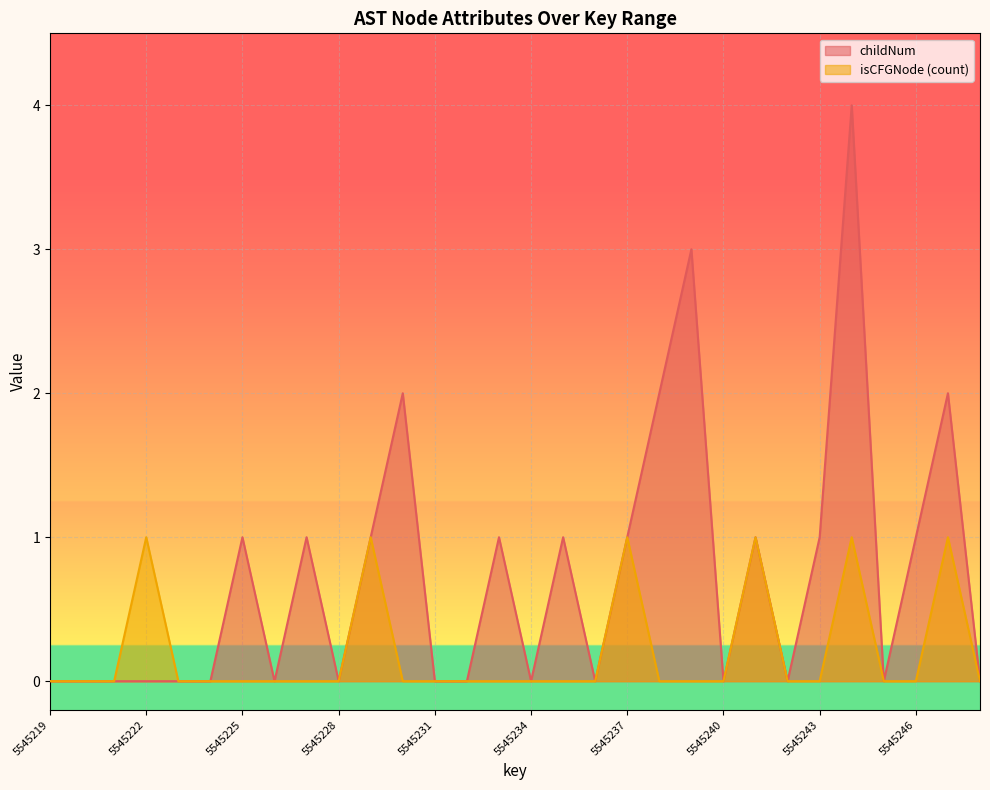

At which category is the sum across all series the highest?

5545244